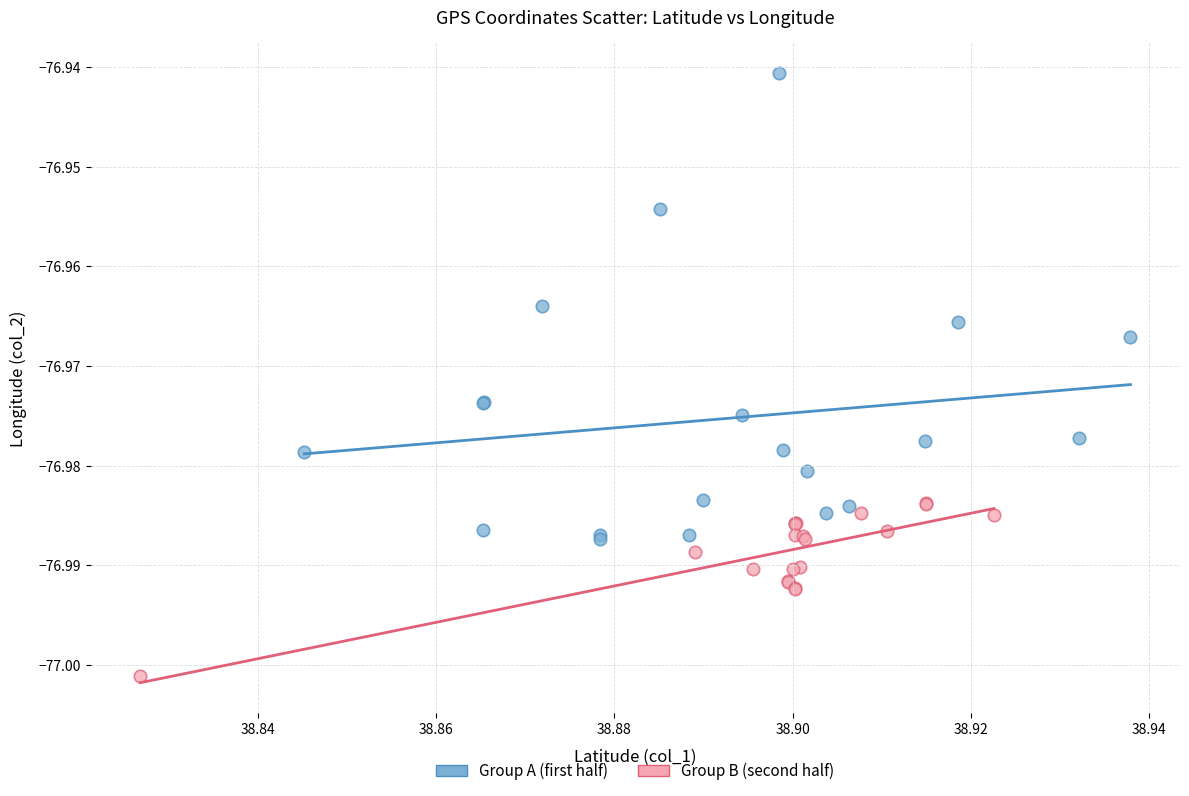

Which series contains the highest Y value?

Group A (first half)